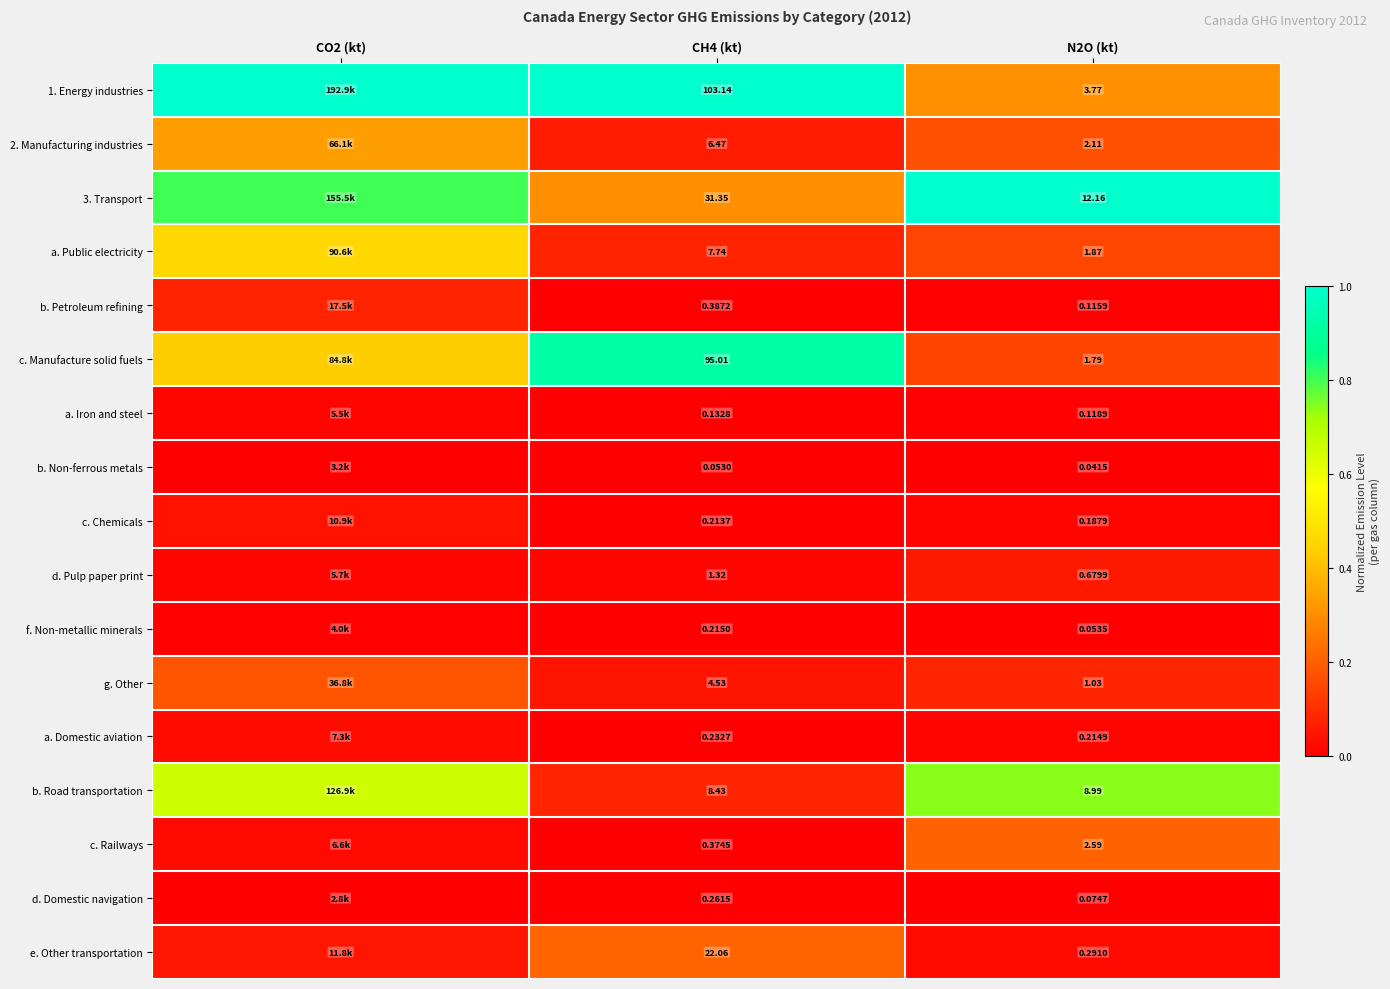

Which has a higher value, CO2 (kt) or N2O (kt)?

CO2 (kt)